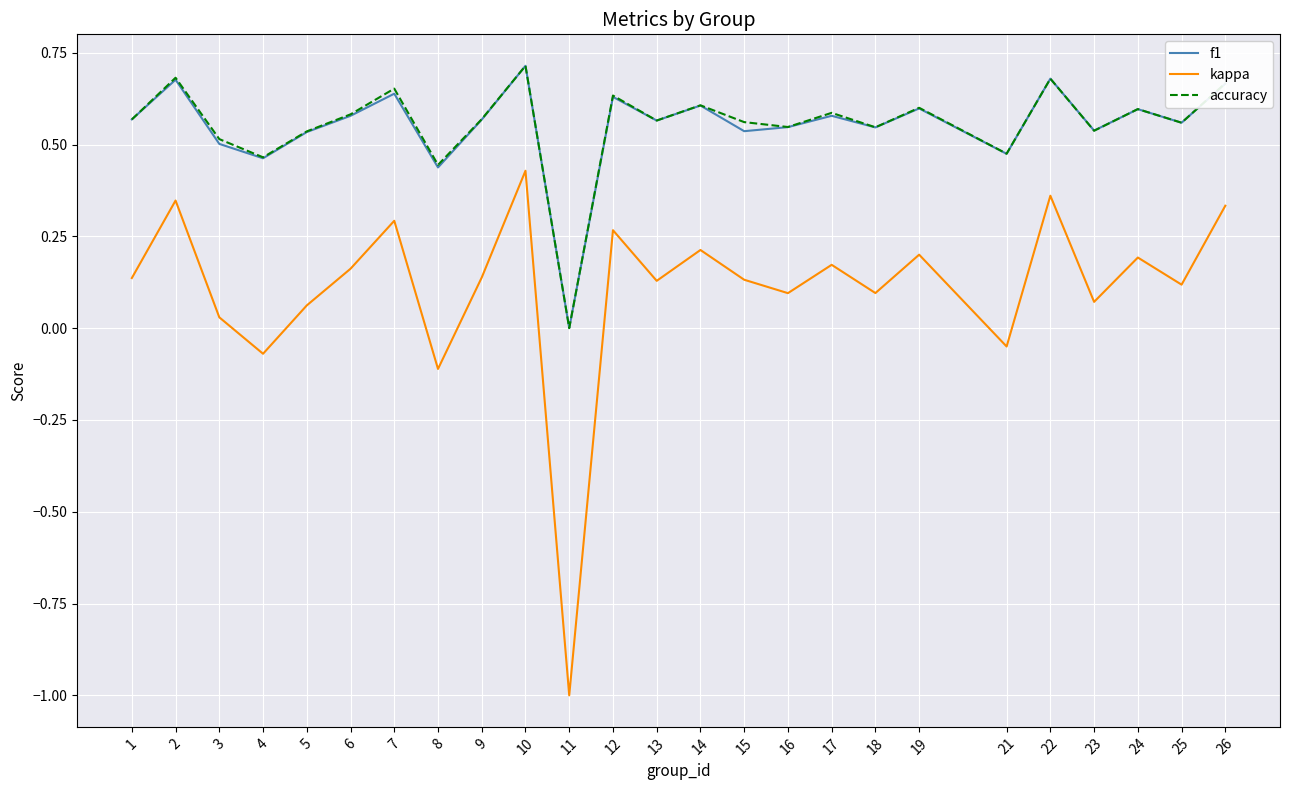

True or false: kappa and f1 intersect in this chart.

False